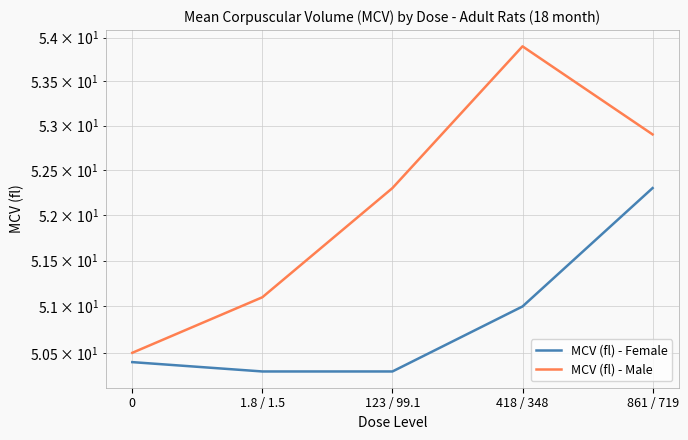

What value does the MCV (fl) - Female series have at 1.8 / 1.5?

50.3